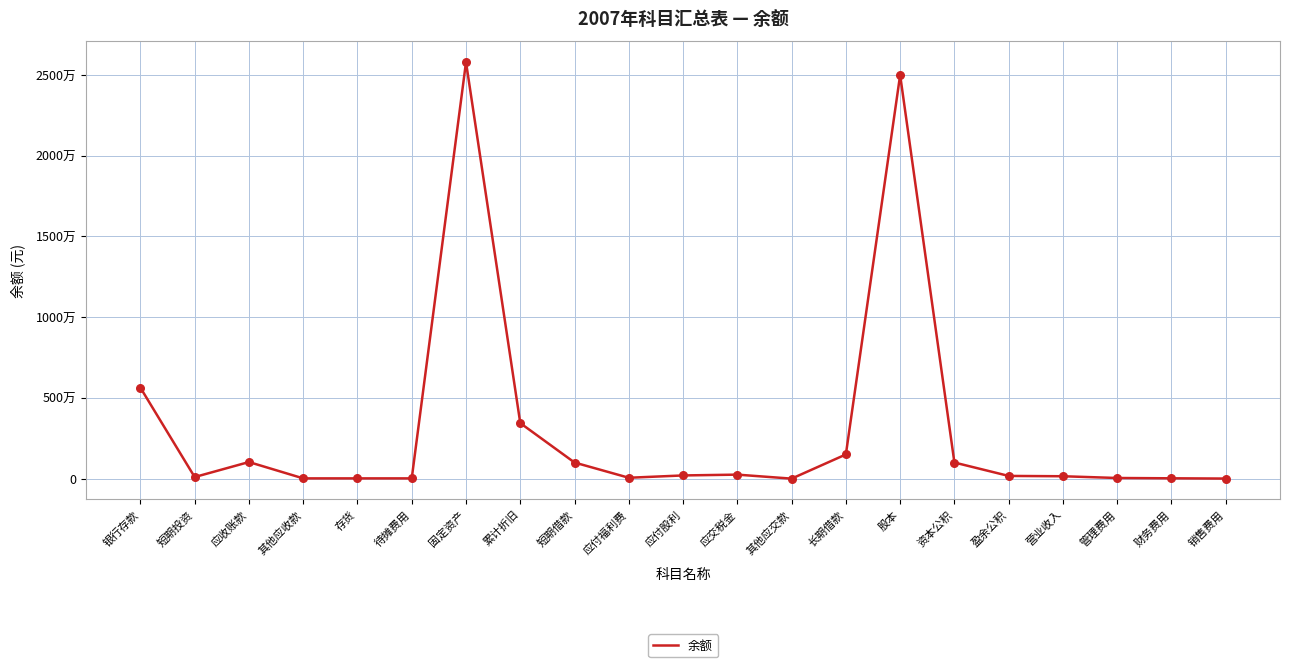

What is the ratio of the value at 管理费用 to the value at 短期投资?

0.4